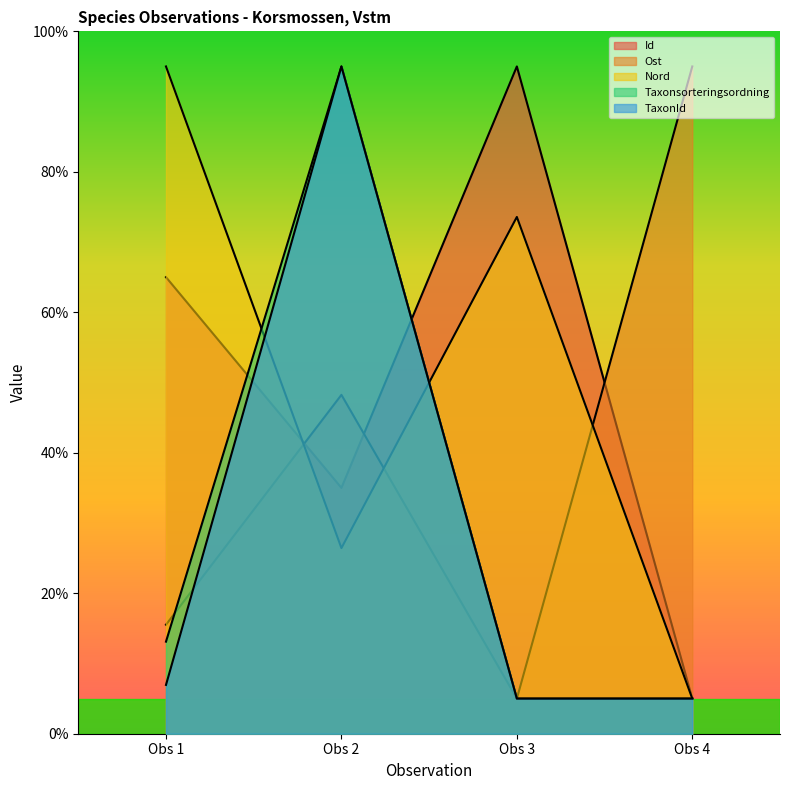

How many data points in Ost are above 48?

2